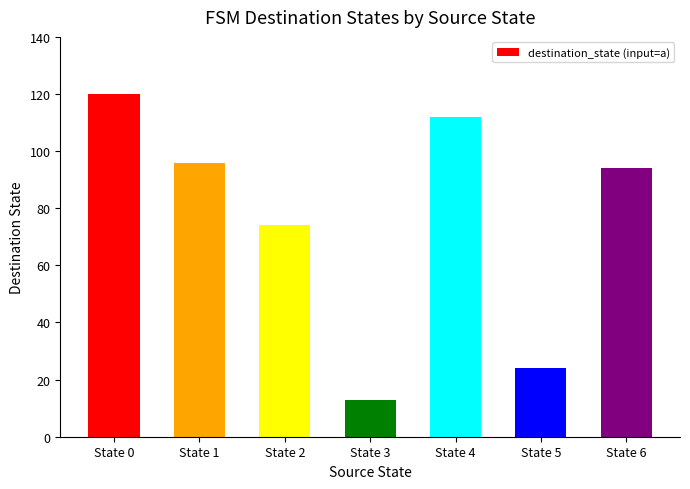

Count the number of categories in the chart.

7